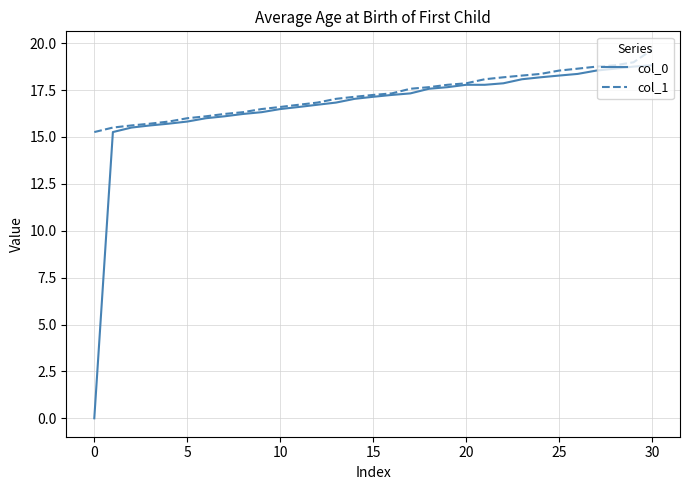

What is the highest value of the col_1 series?

19.6